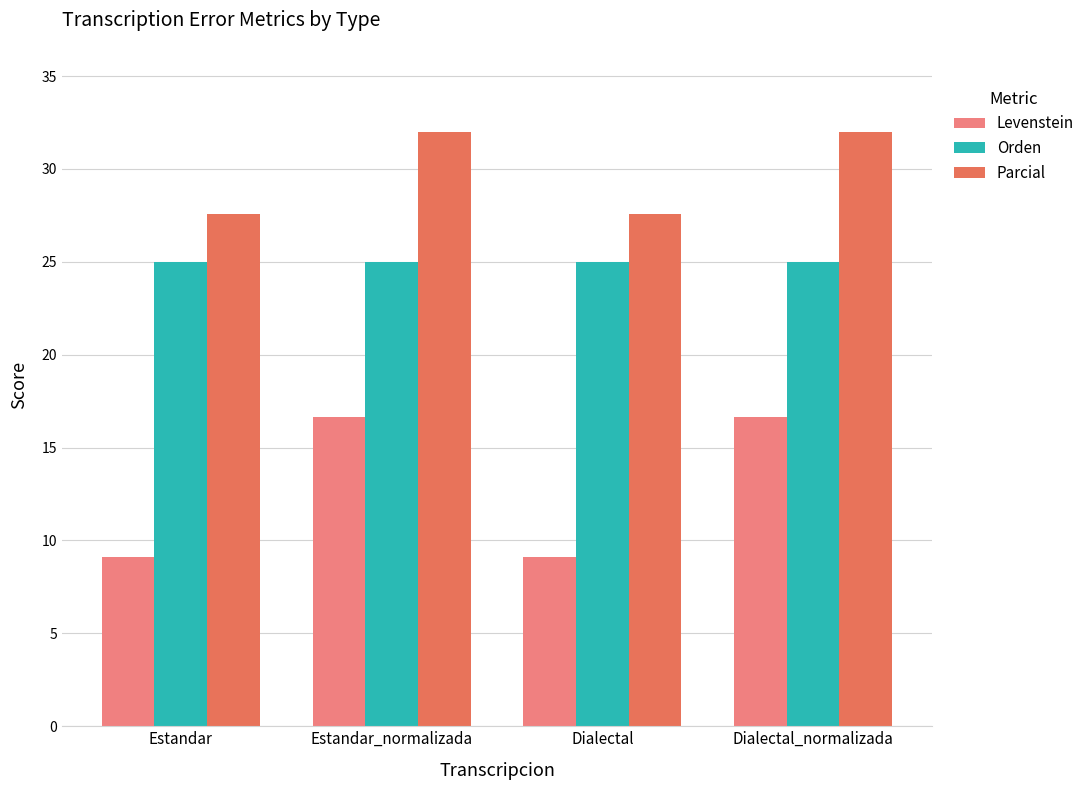

What are all the series names shown in the legend?

Levenstein, Orden, Parcial